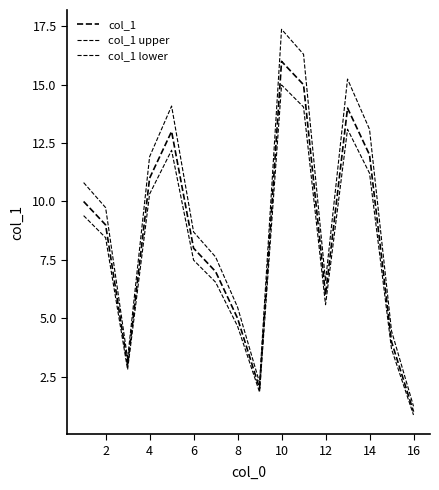

What is the value of the col_1 lower point at the 5th from the left?

12.2